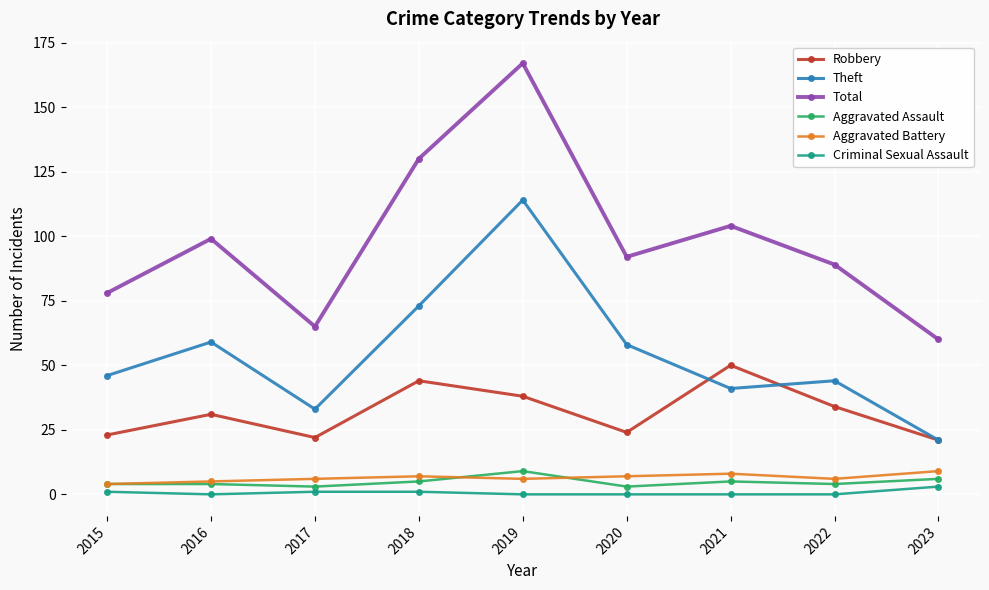

True or false: Theft has a value of 16 at 2015.

False